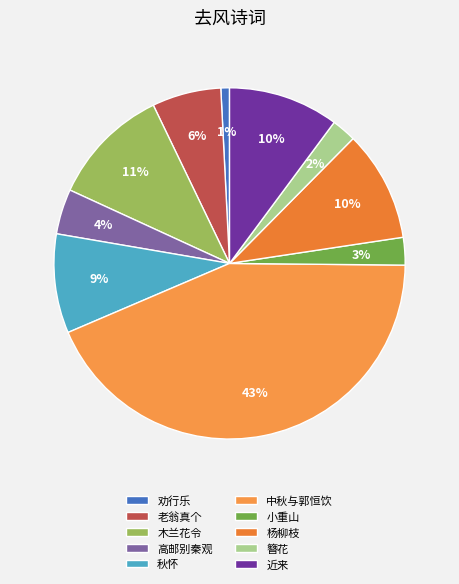

How many slices are in this pie chart?

10